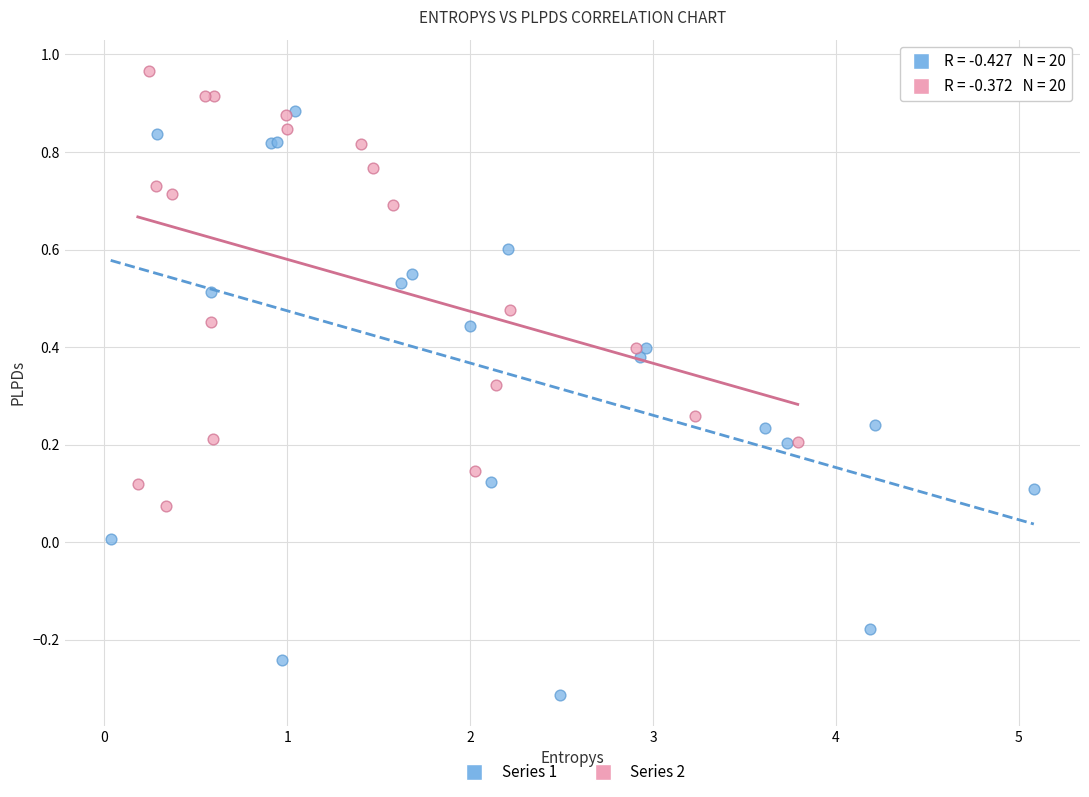

Which series contains the lowest Y value?

Series 1